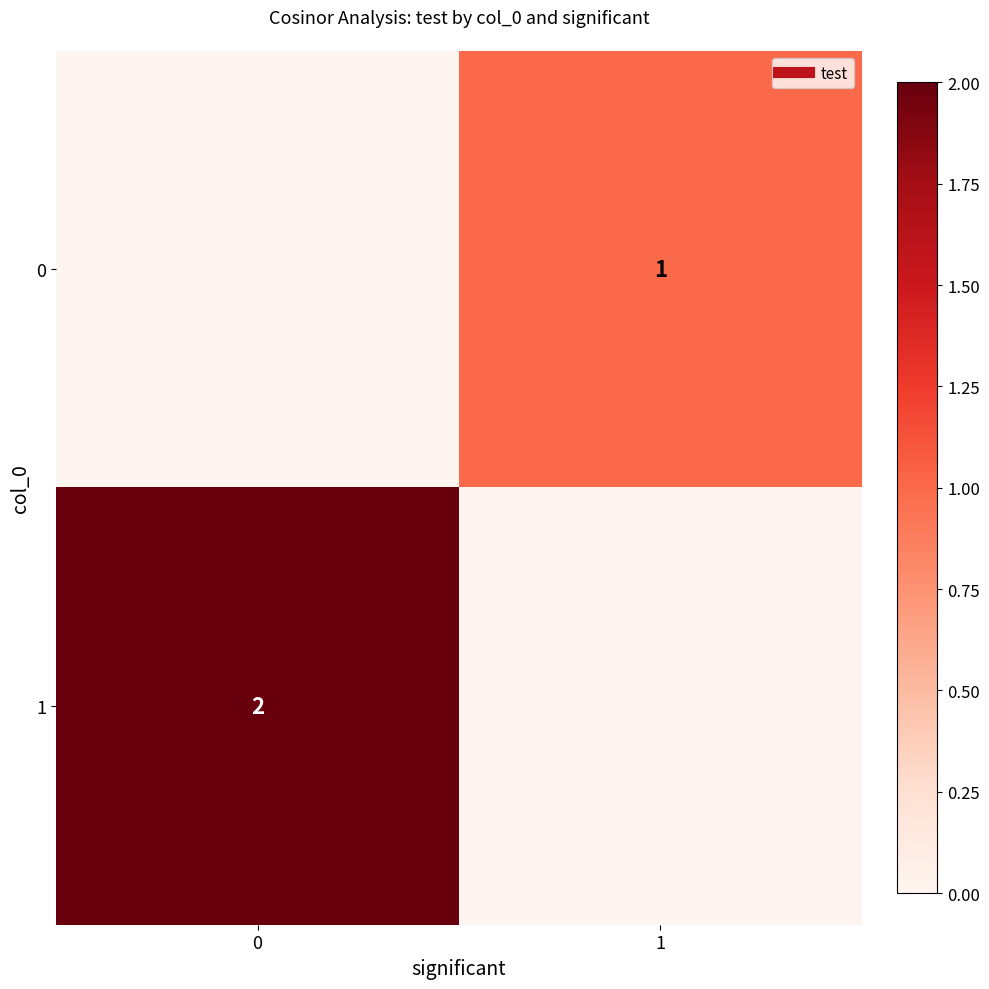

What is the greatest value displayed?

2.0